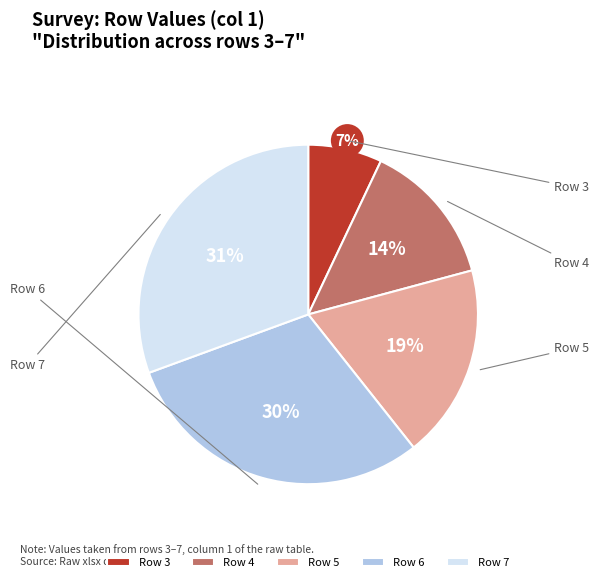

True or false: Row 6 accounts for 22% of the total.

False